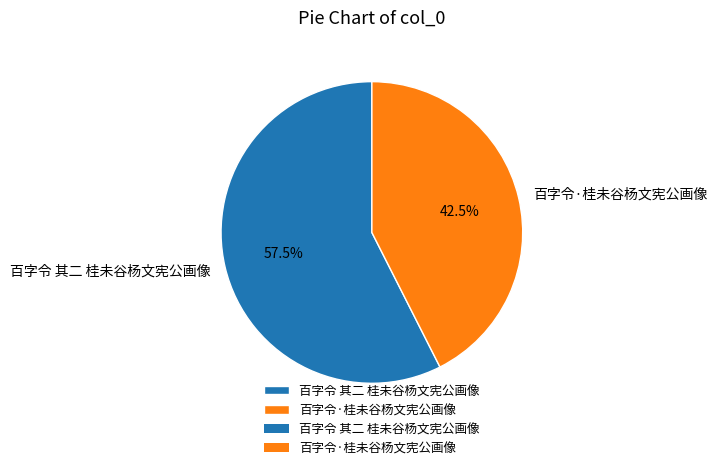

What is the smallest slice in the pie chart?

百字令·桂未谷杨文宪公画像